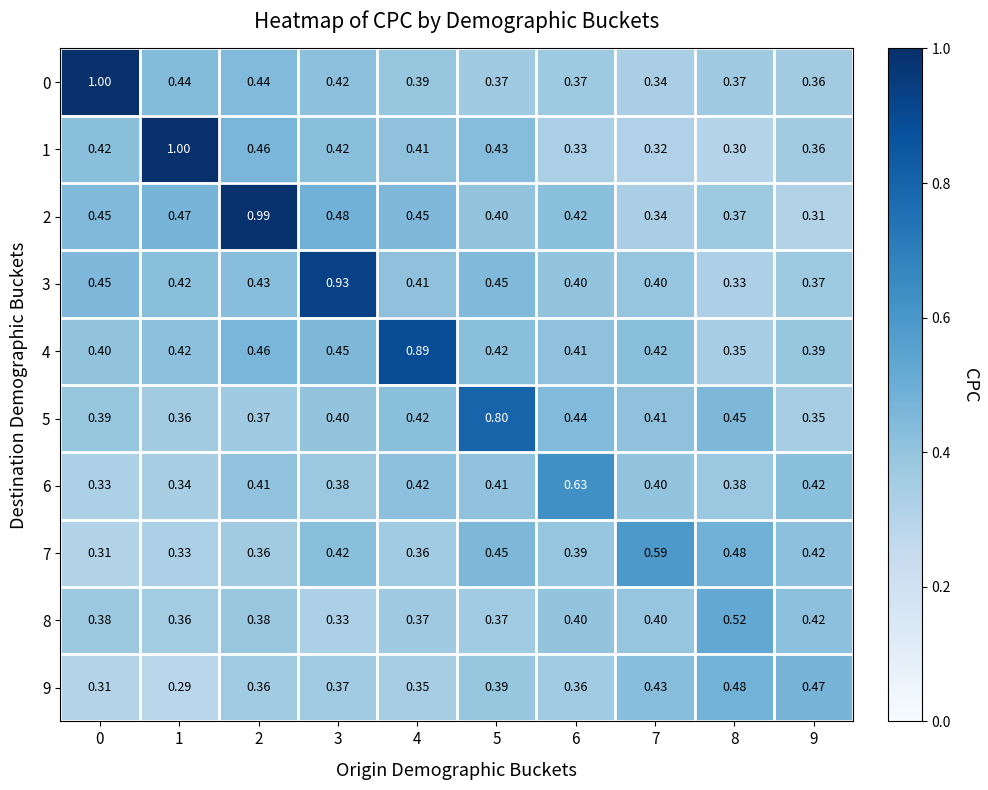

Is the value of 6 at 7 greater than the value of 3 at 4?

No